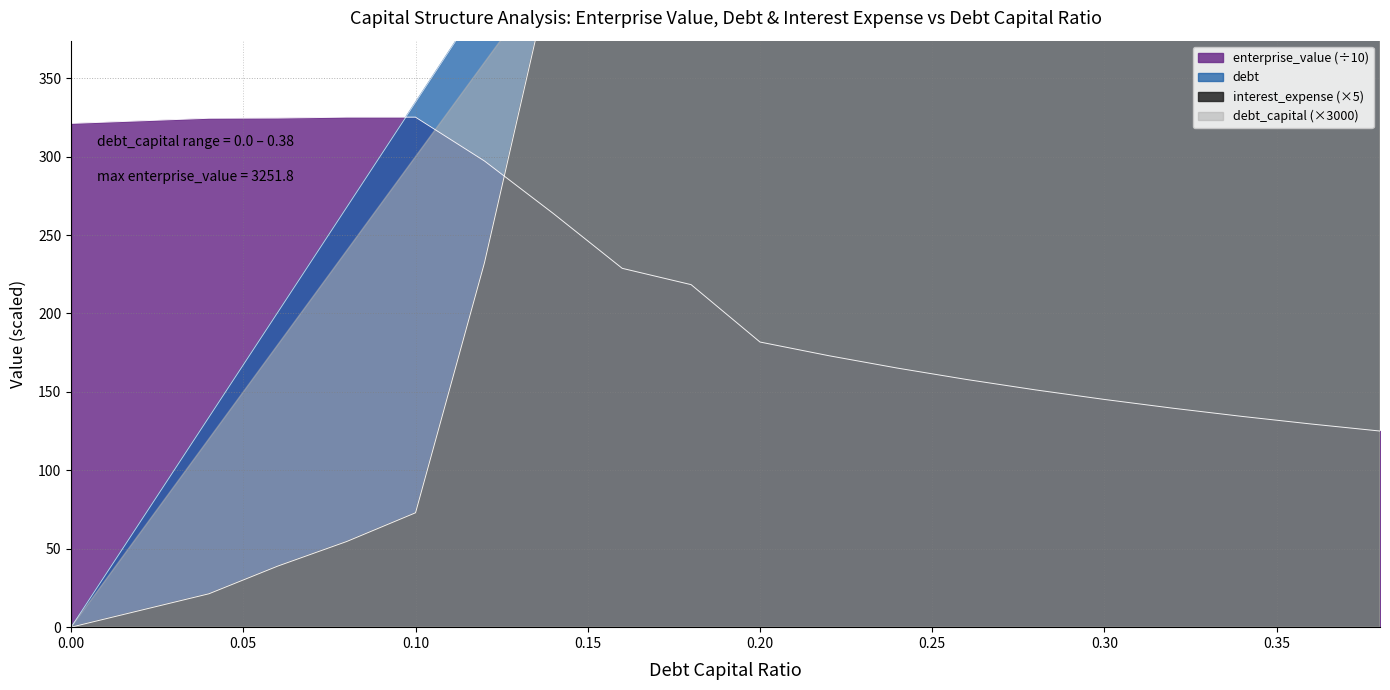

Between 0.14 and 0.38, which is larger?

0.38